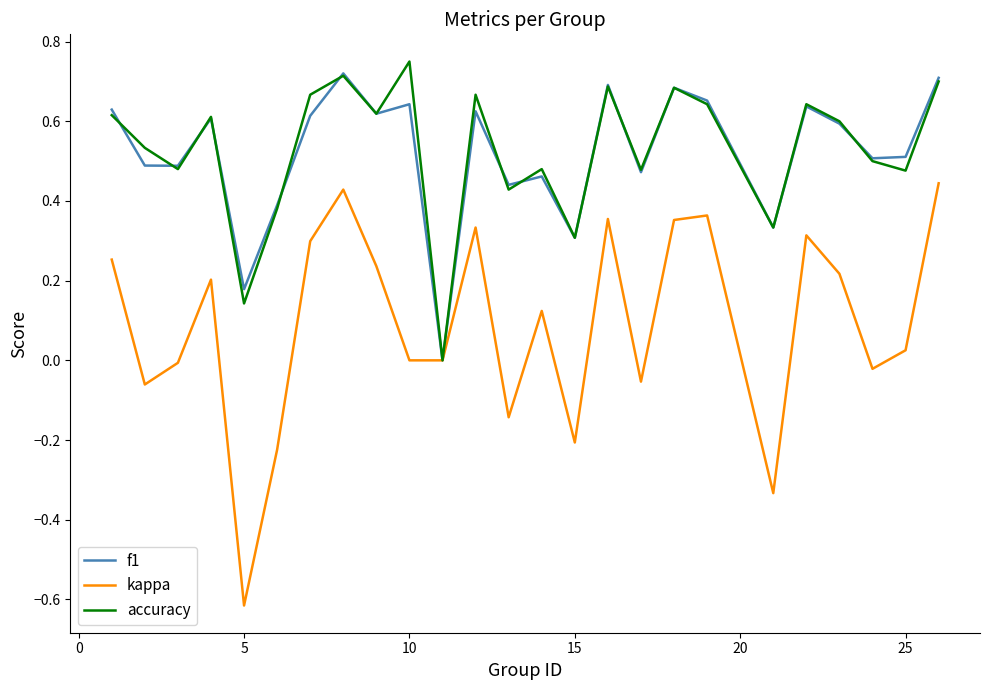

How many f1 values are between 0 and 1?

25